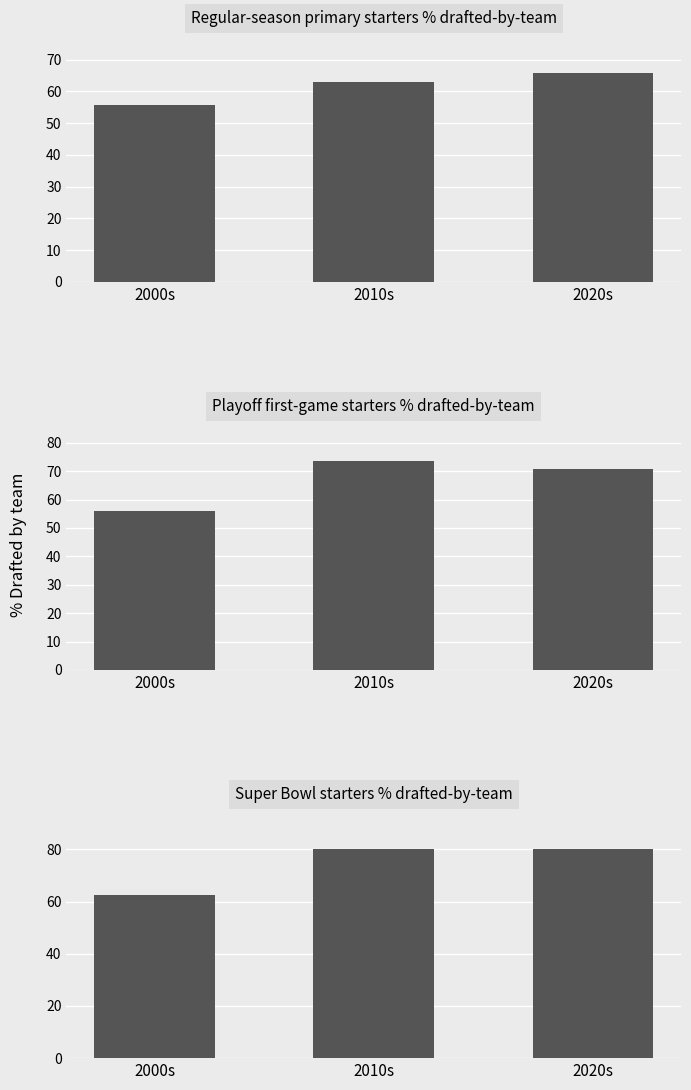

Reading left to right, transcribe all the data shown in this chart.

Regular-season primary starters % drafted-by-team: 2000s=55.7	2010s=63.1	2020s=65.8
Playoff first-game starters % drafted-by-team: 2000s=55.9	2010s=73.5	2020s=70.6
Super Bowl starters % drafted-by-team: 2000s=62.5	2010s=80.0	2020s=80.0